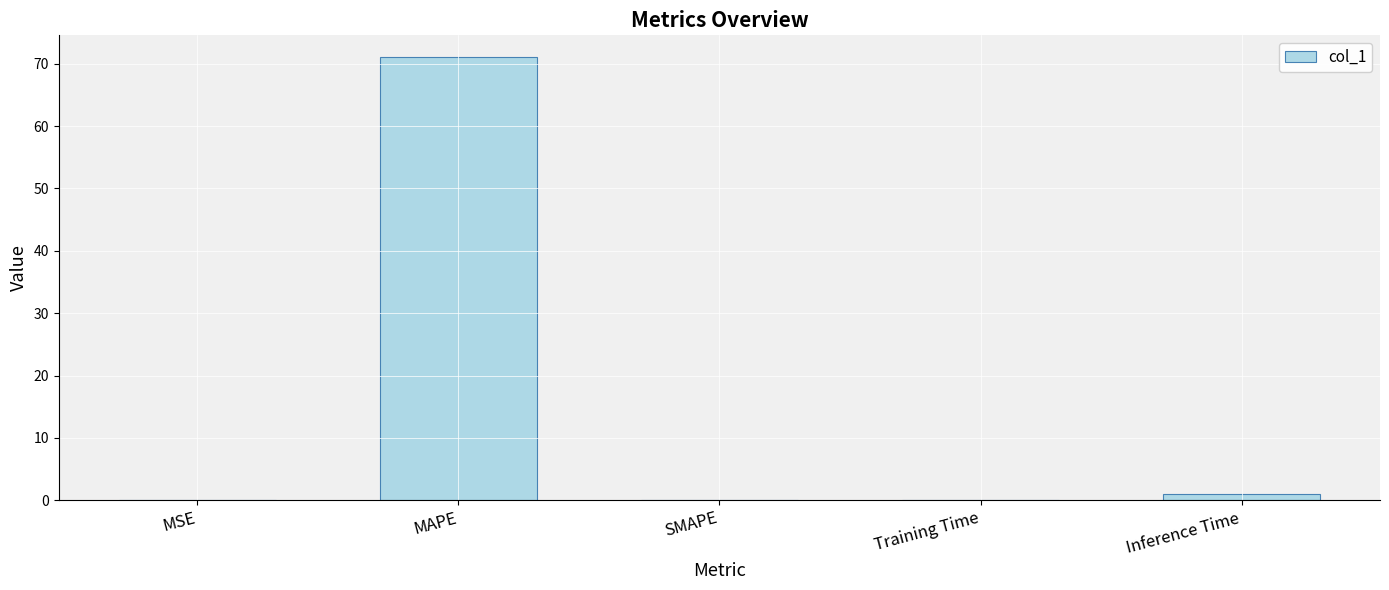

The chart shows a value of 0.9 at Inference Time. True or false?

True